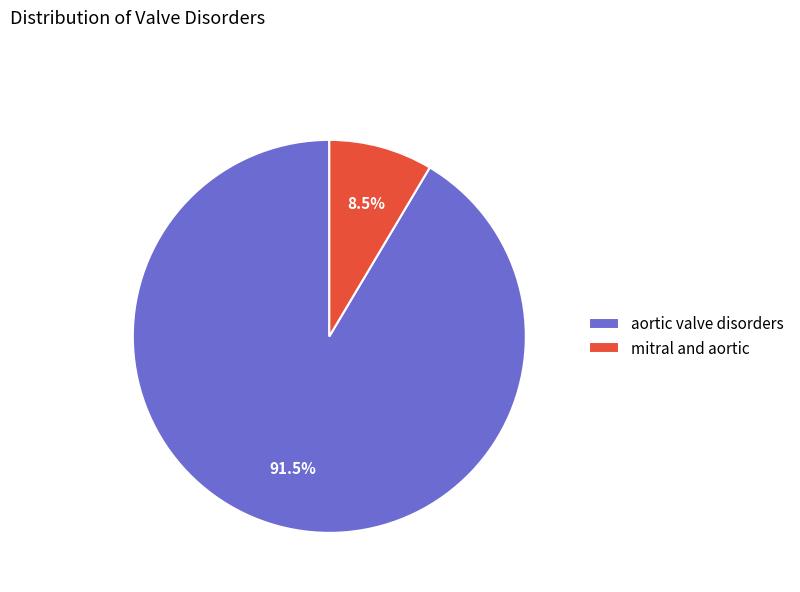

What is the smallest slice in the pie chart?

mitral and aortic